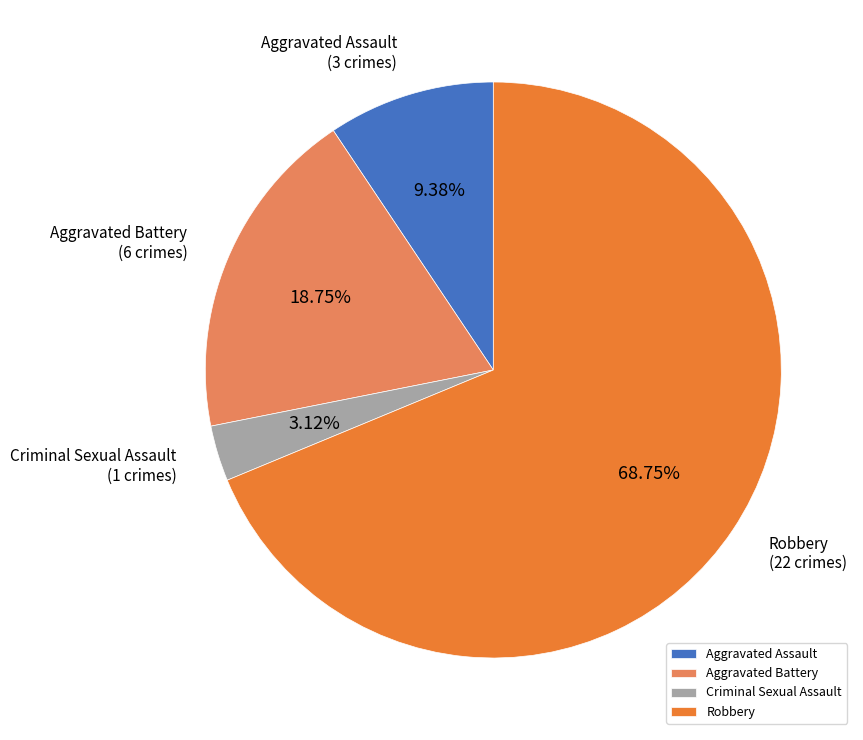

Which slice is the smallest?

Criminal Sexual Assault